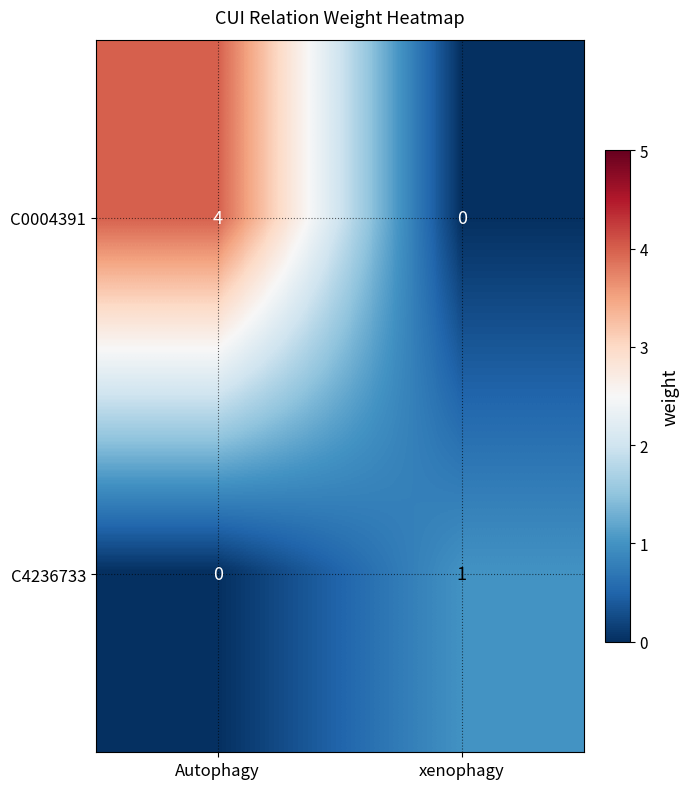

Rank the series at xenophagy from lowest to highest value.

C0004391, C4236733